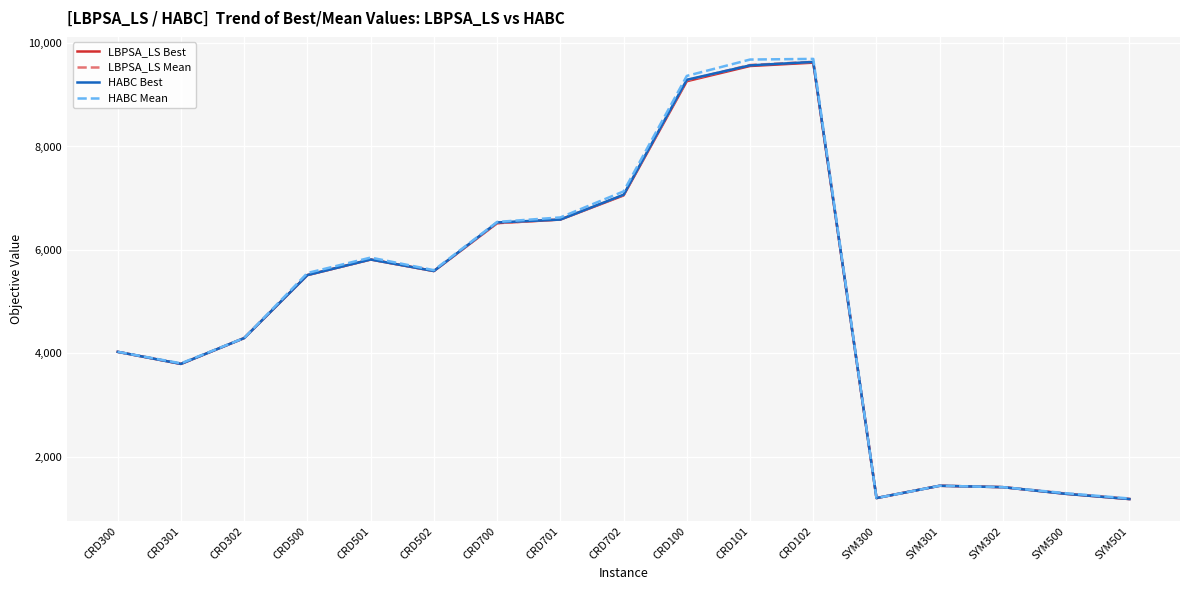

What is the maximum value for HABC Best?

9636.0